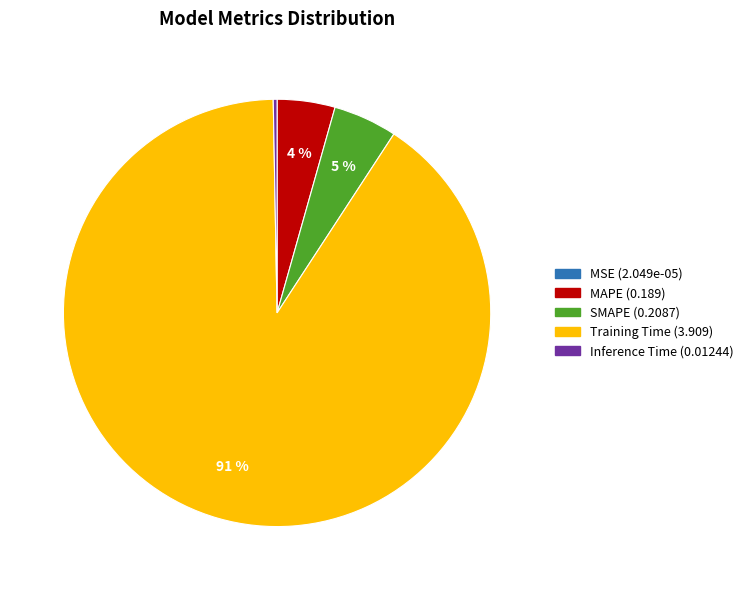

The MAPE slice represents 4% of the pie. True or false?

True